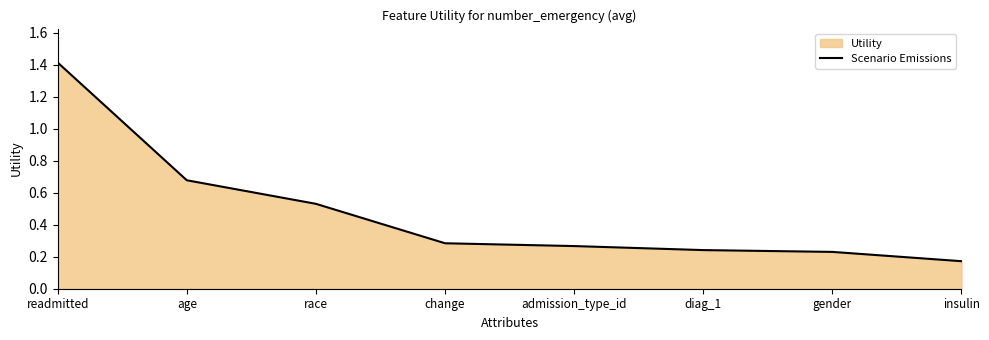

What is the average value?

0.5